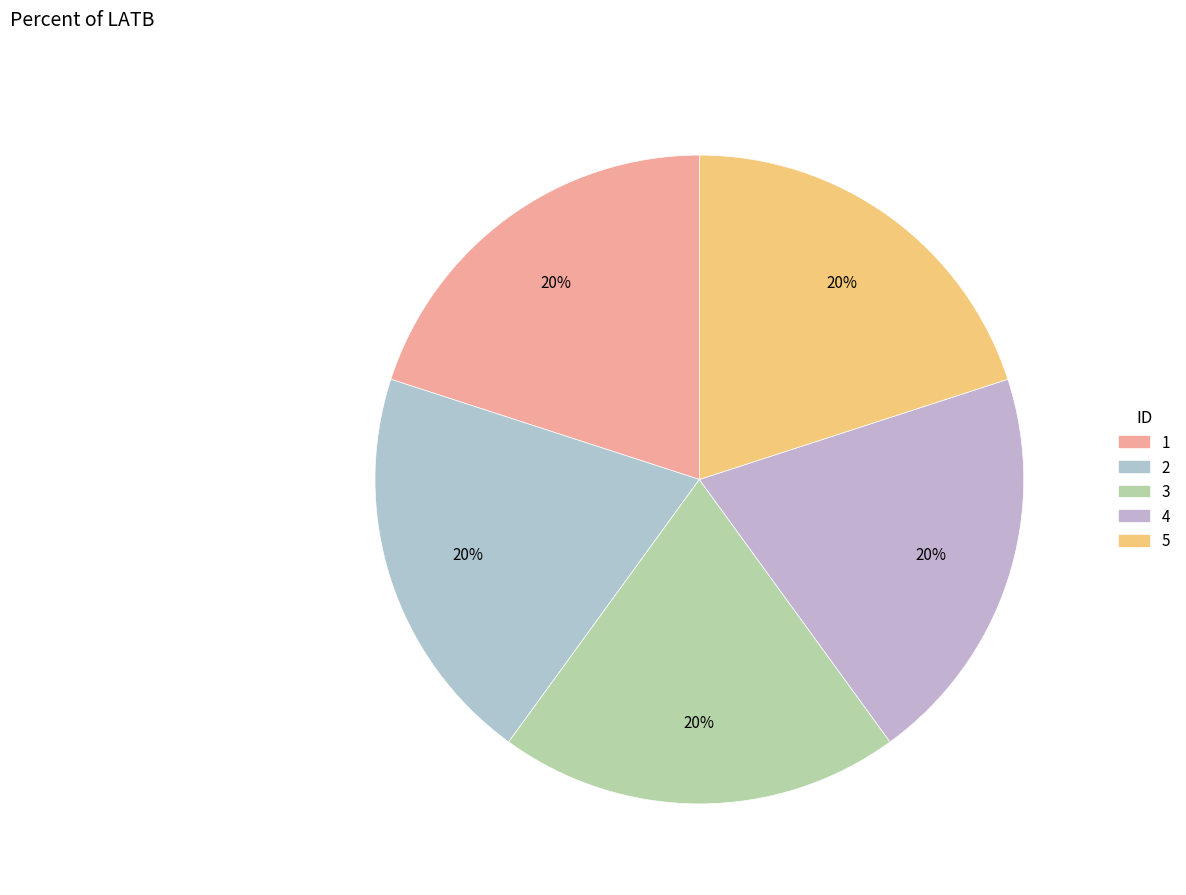

To the nearest percent, what is the average slice percentage?

20%